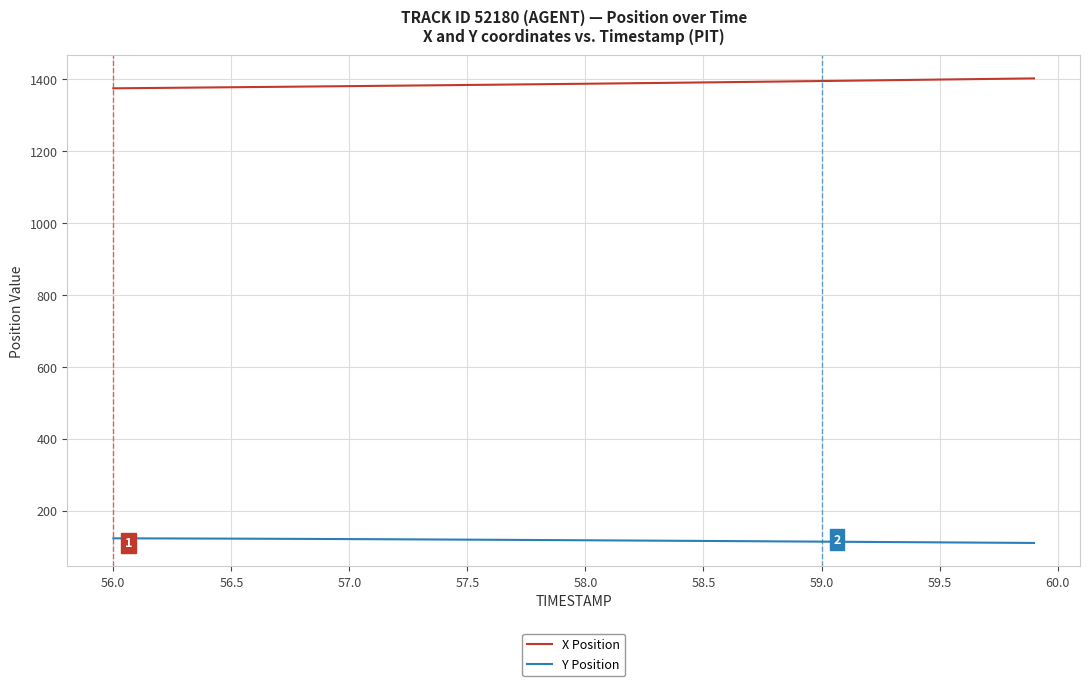

Does the chart have visible grid lines?

Yes